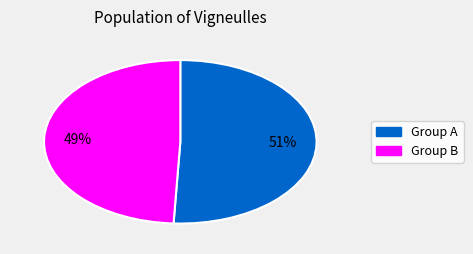

To the nearest percent, what is the difference between the largest and smallest slice percentages?

2%